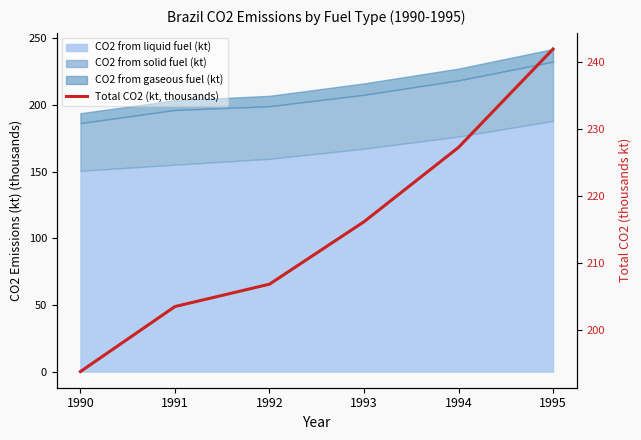

How many values exceed 216?

3